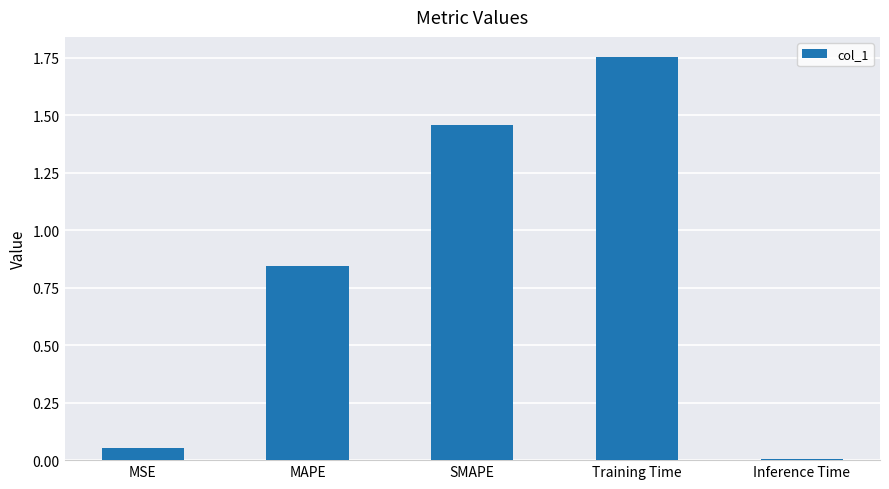

What is the label of the 3rd bar from the left?

SMAPE